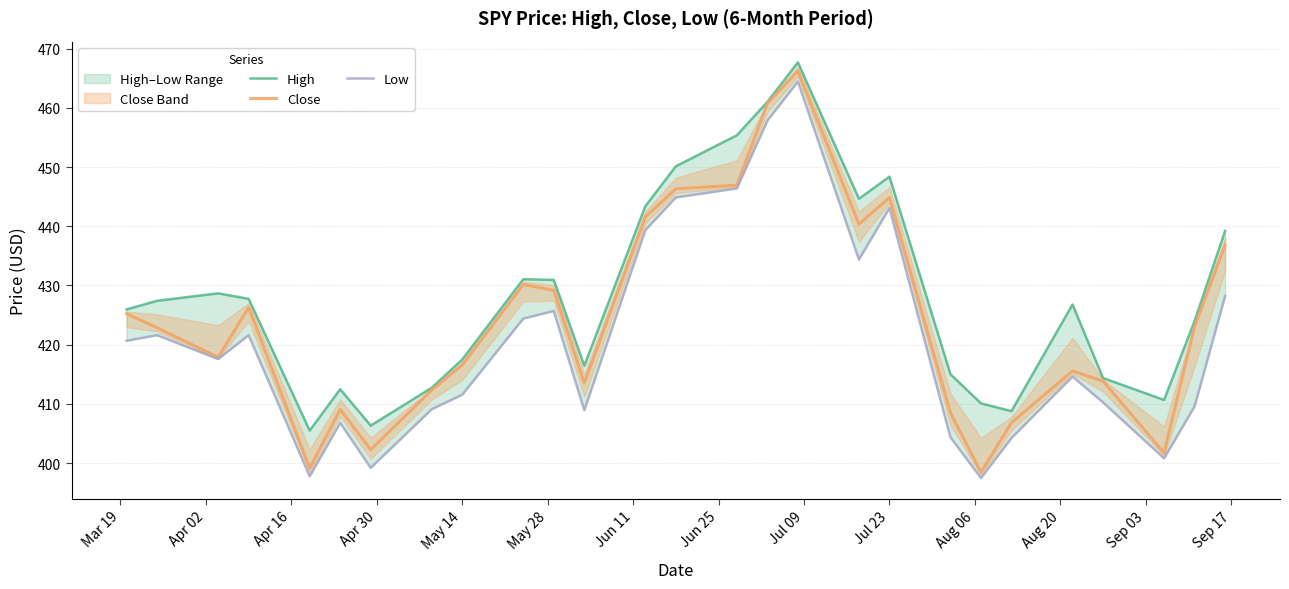

Reading left to right, list all the values displayed in this chart.

High: 426.0	427.4	428.7	427.7	405.5	412.5	406.3	412.7	417.5	431.1	430.9	416.4	443.4	450.1	455.4	461.0	467.7	444.6	448.4	415.0	410.1	408.8	426.8	414.4	410.6	424.0	439.2
Close: 425.2	422.9	417.9	426.3	399.1	409.1	402.2	412.3	416.6	430.2	429.2	413.5	441.6	446.3	447.0	460.8	466.2	440.4	444.9	408.5	398.4	406.8	415.5	413.8	401.7	423.0	436.8
Low: 420.7	421.6	417.6	421.6	397.8	406.8	399.2	409.1	411.5	424.4	425.7	408.9	439.4	444.9	446.4	457.9	464.5	434.4	443.1	404.3	397.5	404.2	414.6	410.2	400.8	409.6	428.2